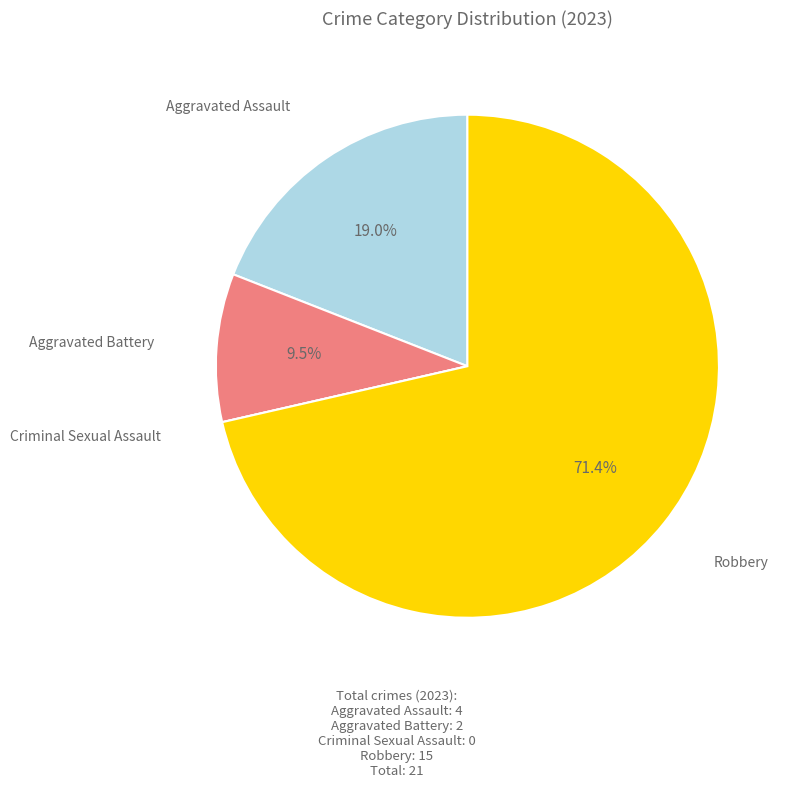

Does any single category account for the majority?

Yes